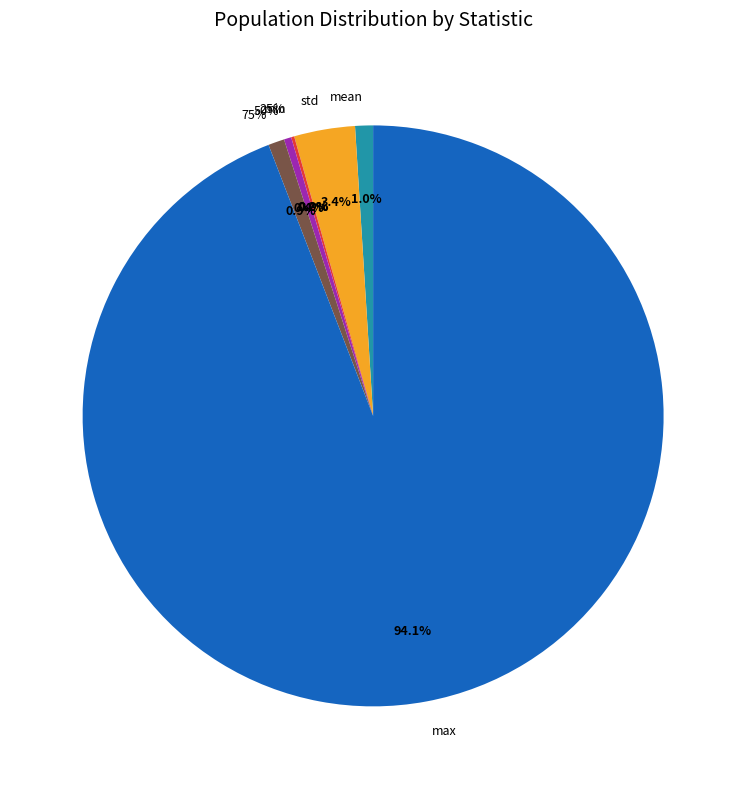

Is there any slice that represents more than half of the pie?

Yes